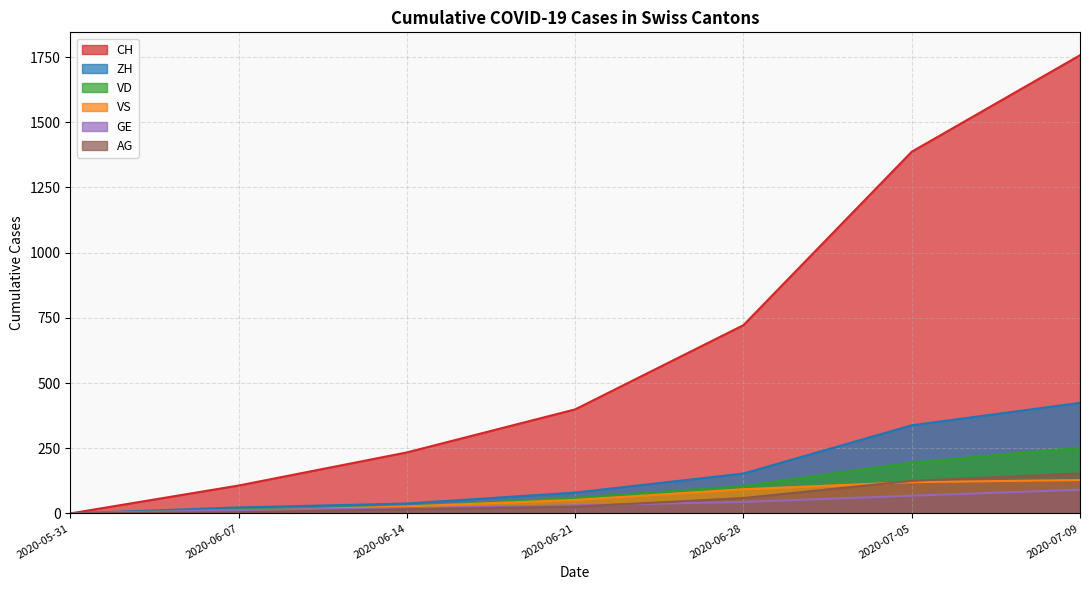

Reading left to right, what are all the values shown in this chart?

CH: 0	107	234	399	722	1387	1757
ZH: 0	23	38	80	153	338	424
VD: 0	15	27	60	105	195	252
VS: 0	9	27	52	93	120	128
GE: 0	13	20	31	44	68	91
AG: 0	5	16	26	59	125	153